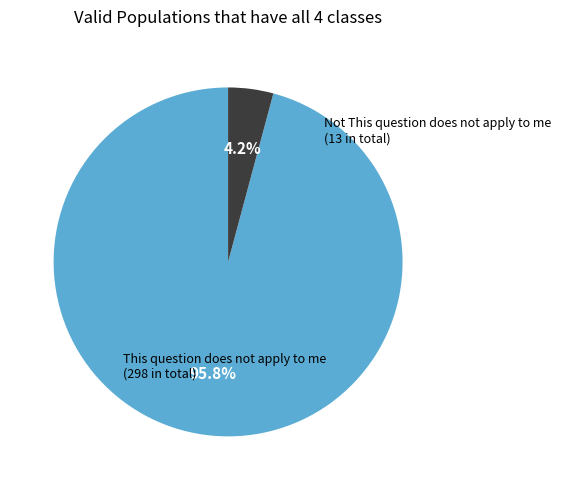

What is the change in value from This question does not apply to me to Not This question does not apply to me?

-285